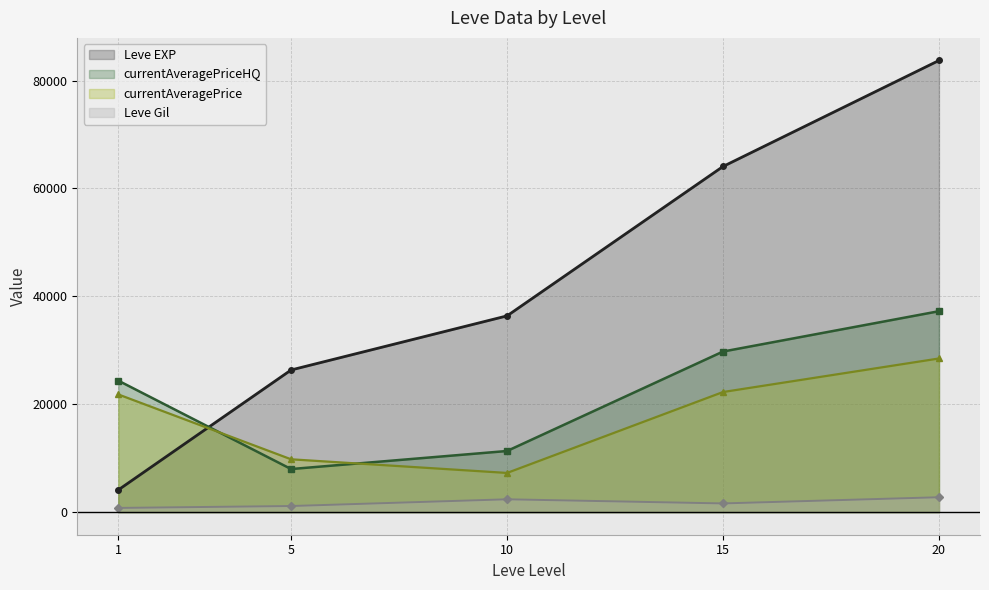

At which category is the sum across all series the highest?

20